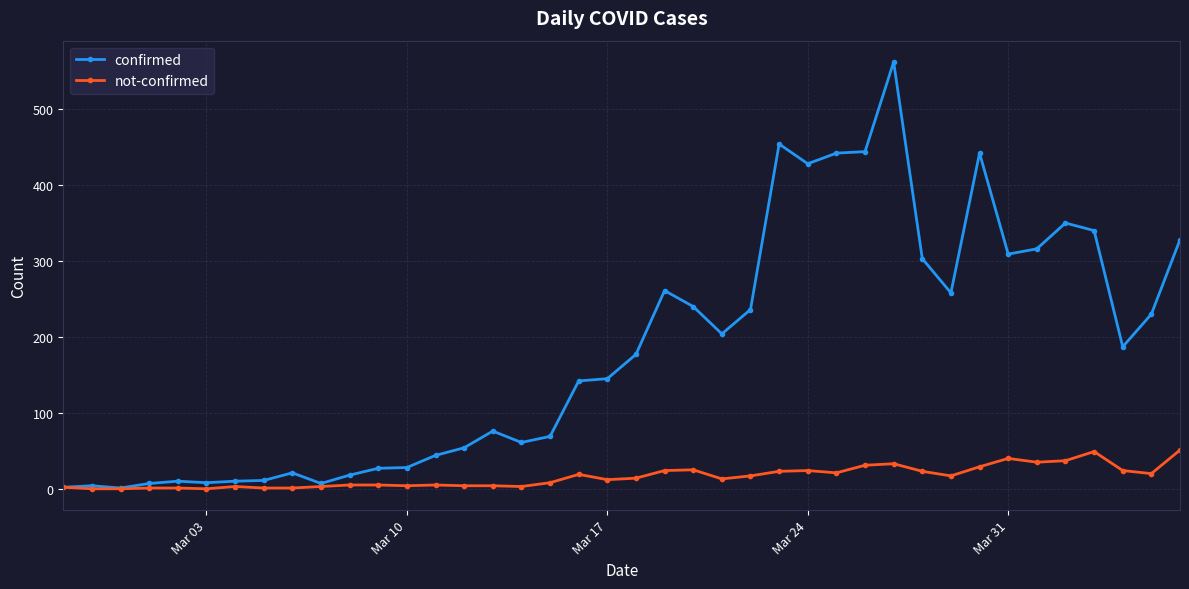

What is the maximum value for confirmed?

562